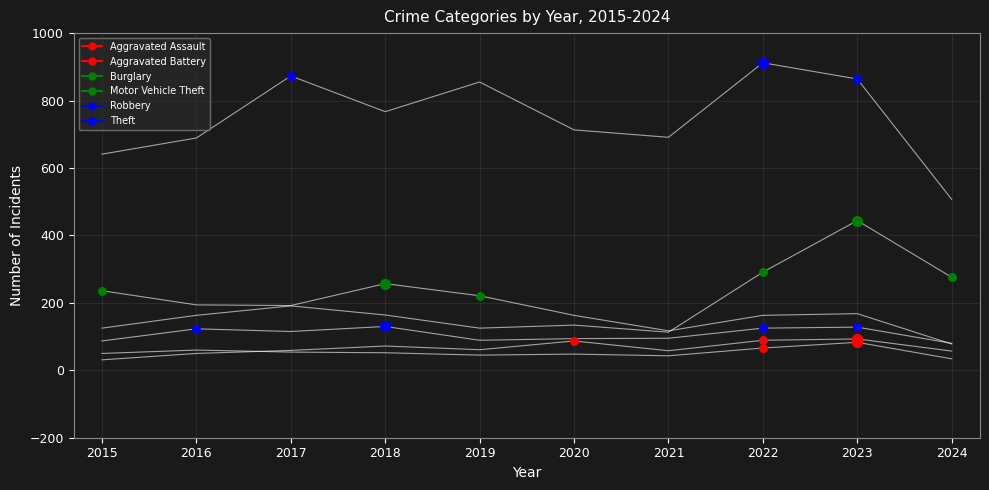

Does the chart have visible grid lines?

Yes